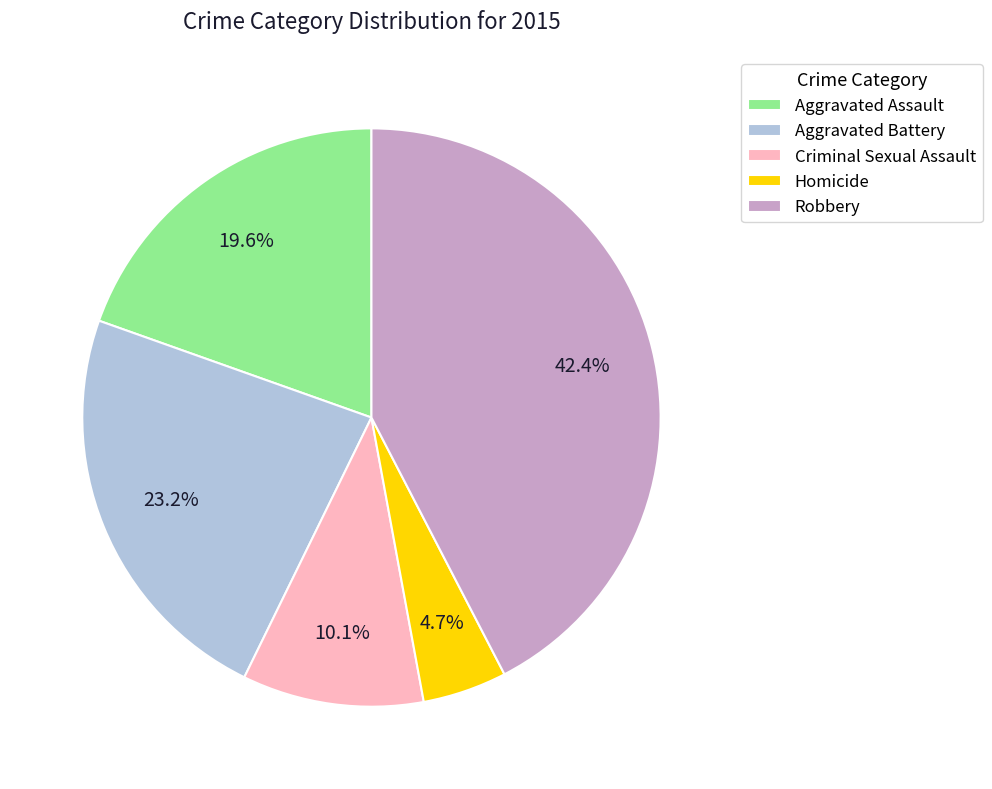

What is the largest slice in the pie chart?

Robbery